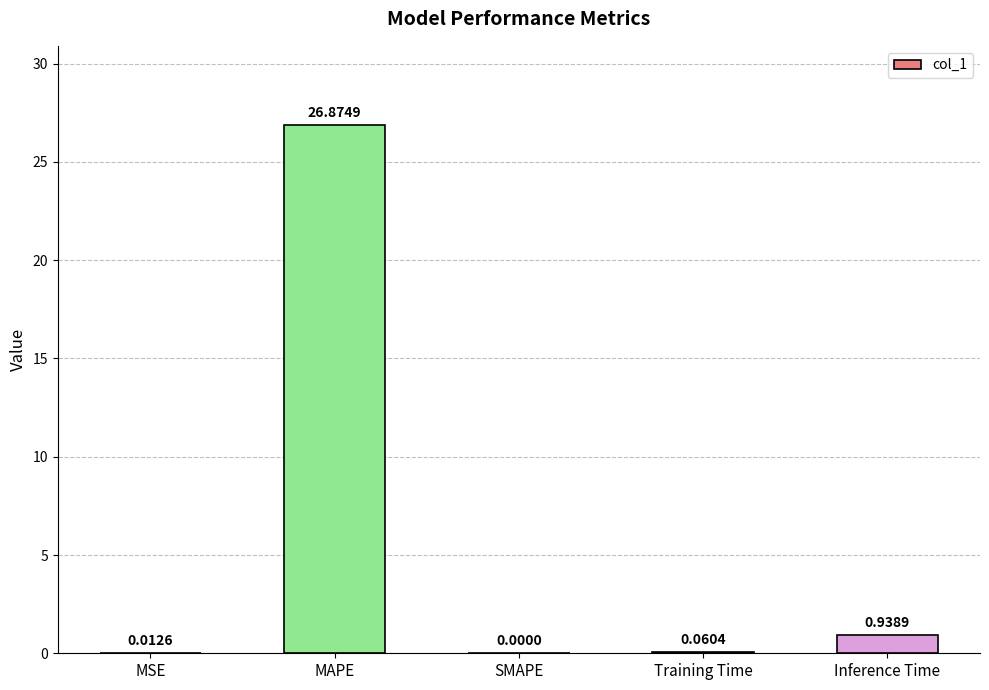

The value at SMAPE is 0.0. True or false?

True